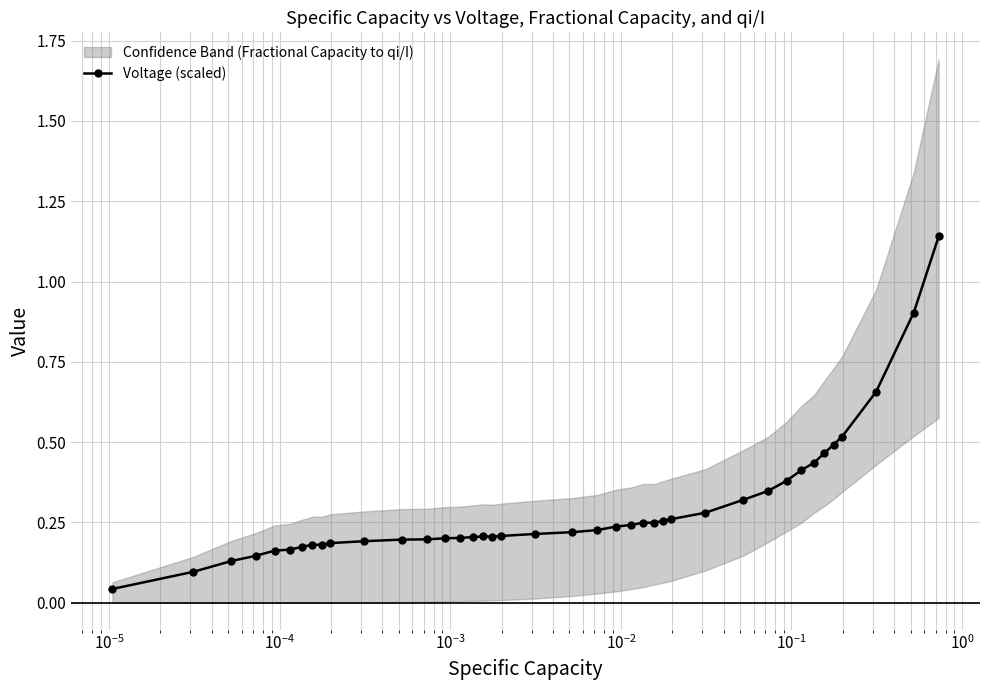

True or false: Voltage (scaled) has more than 1 points higher than both neighbors.

True